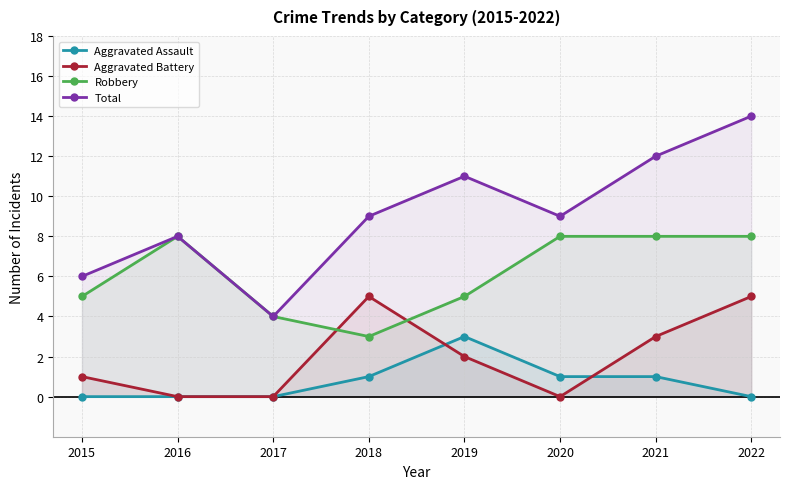

Reading right to left, list all the values displayed in this chart.

Aggravated Assault: 0	1	1	3	1	0	0	0
Aggravated Battery: 5	3	0	2	5	0	0	1
Robbery: 8	8	8	5	3	4	8	5
Total: 14	12	9	11	9	4	8	6